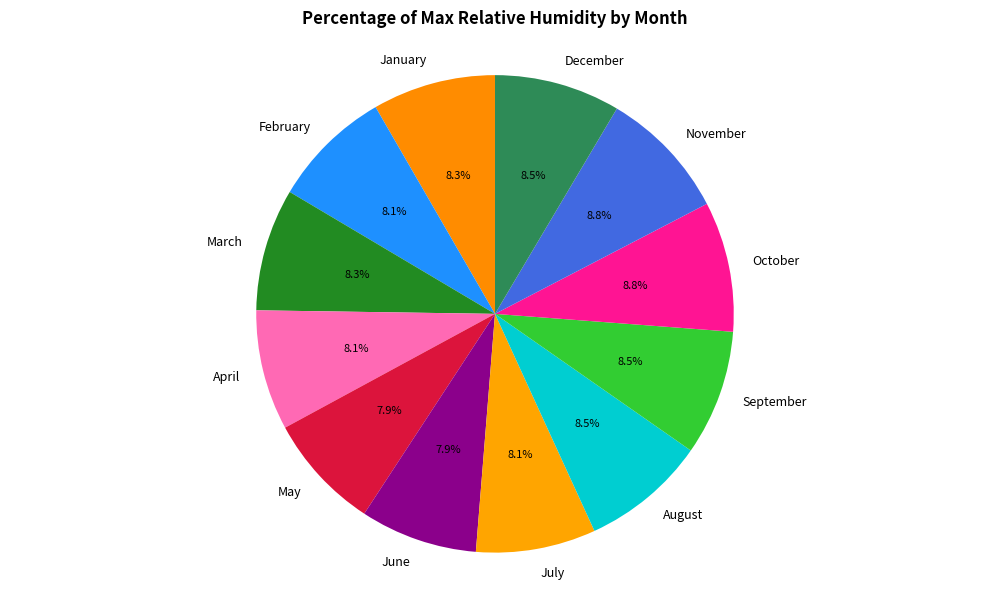

What portion of the pie excludes May?

92.1%